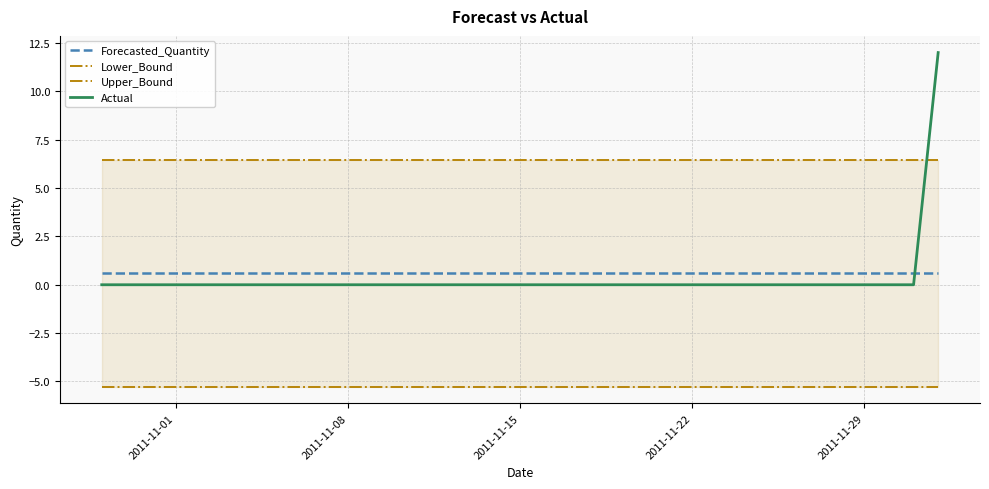

How many intersections are there between Actual and Forecasted_Quantity?

1